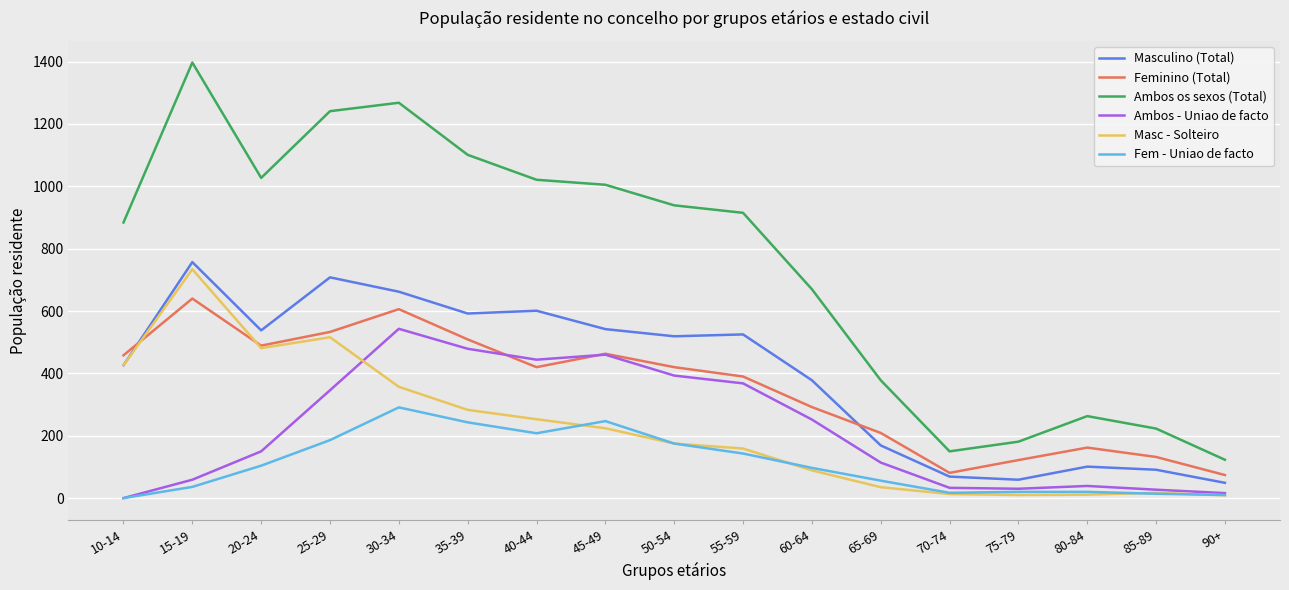

Which series has the largest total across all categories?

Ambos os sexos (Total)